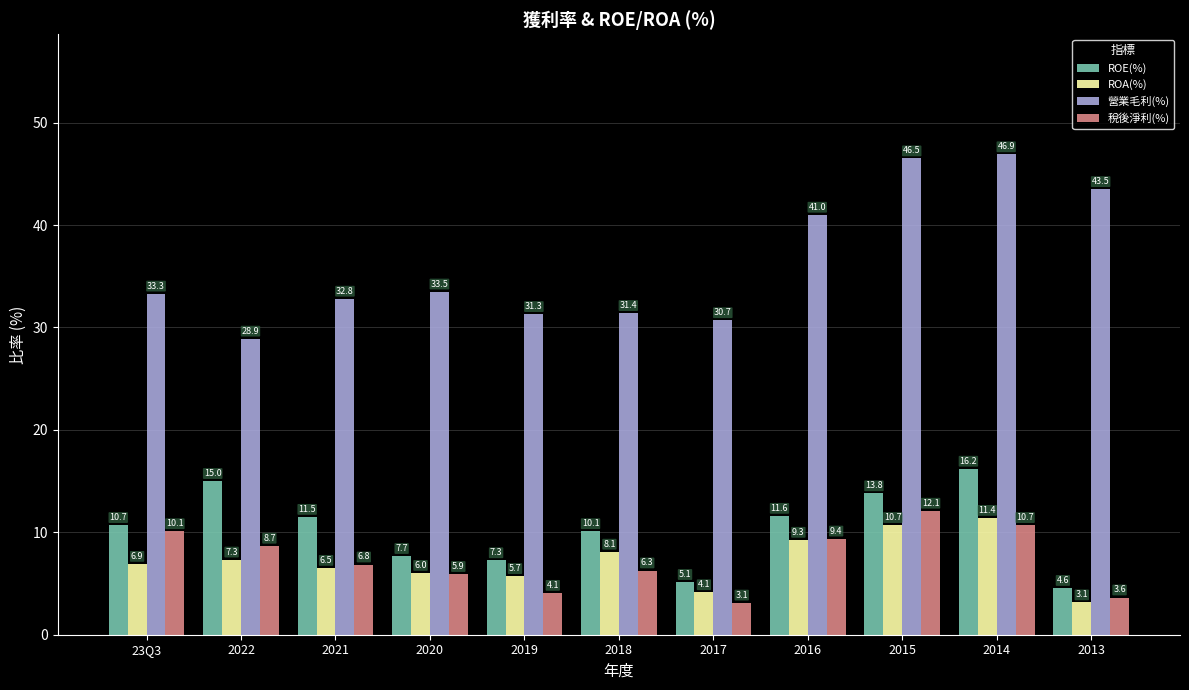

What value does the 營業毛利(%) series have at 2020?

33.5